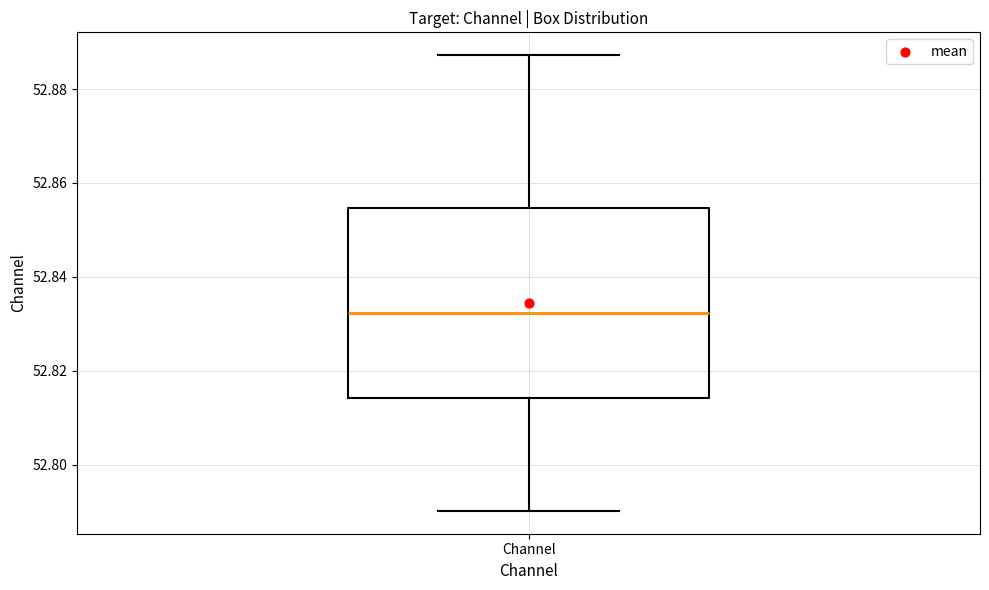

Where is the upper edge of the box for Channel on the y-axis? The values are not printed on the chart, so give them approximately, as read against the axis.

52.854